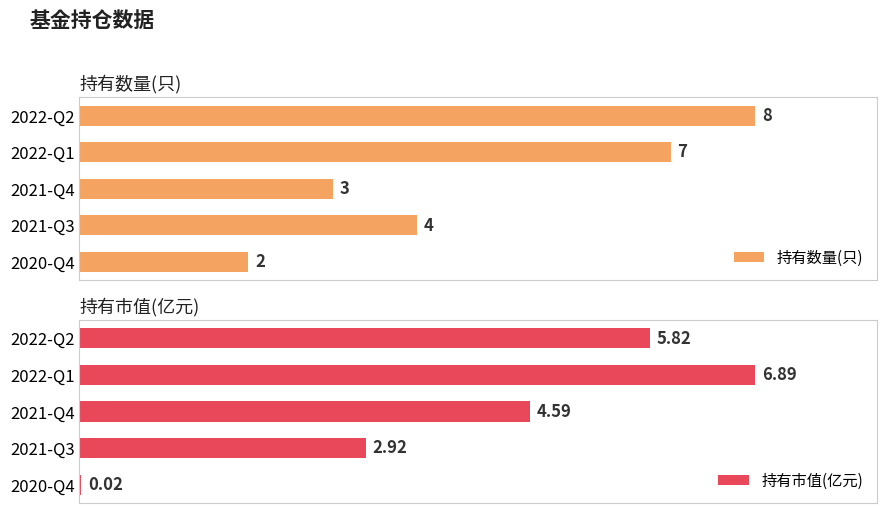

List the labels in order of 持有数量(只) value, smallest first.

2020-Q4, 2021-Q4, 2021-Q3, 2022-Q1, 2022-Q2